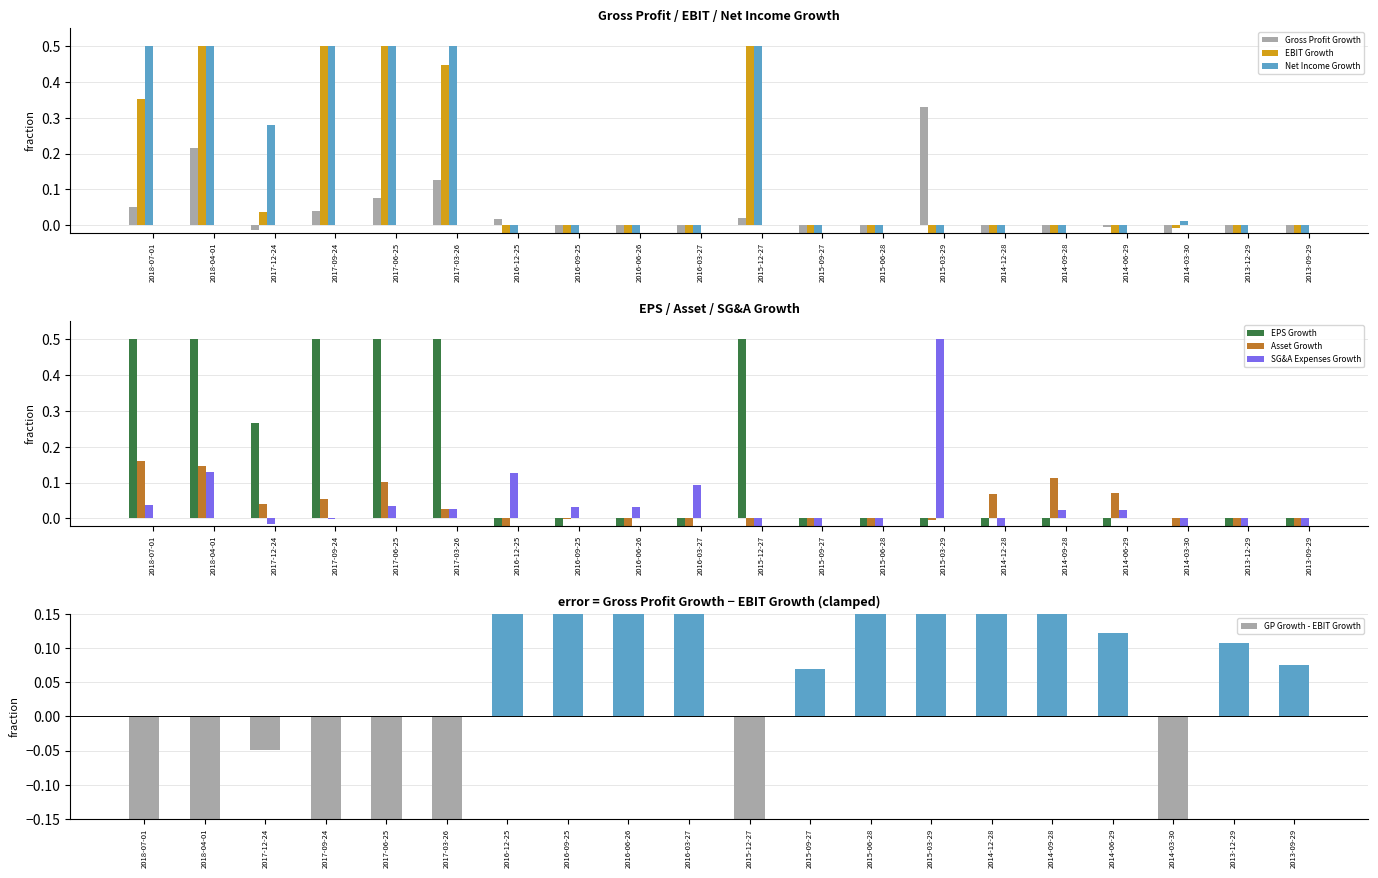

What is the label of the 17th bar from the left?

2014-06-29